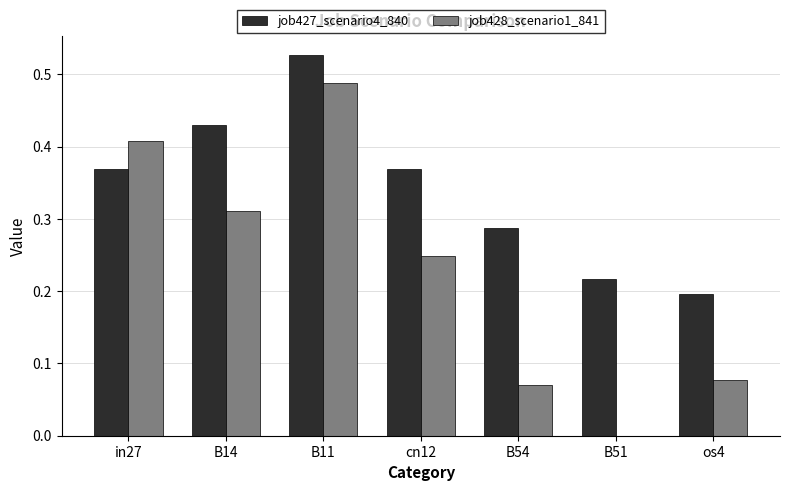

The job427_scenario4_840 series shows 0.2 at in27. True or false?

False